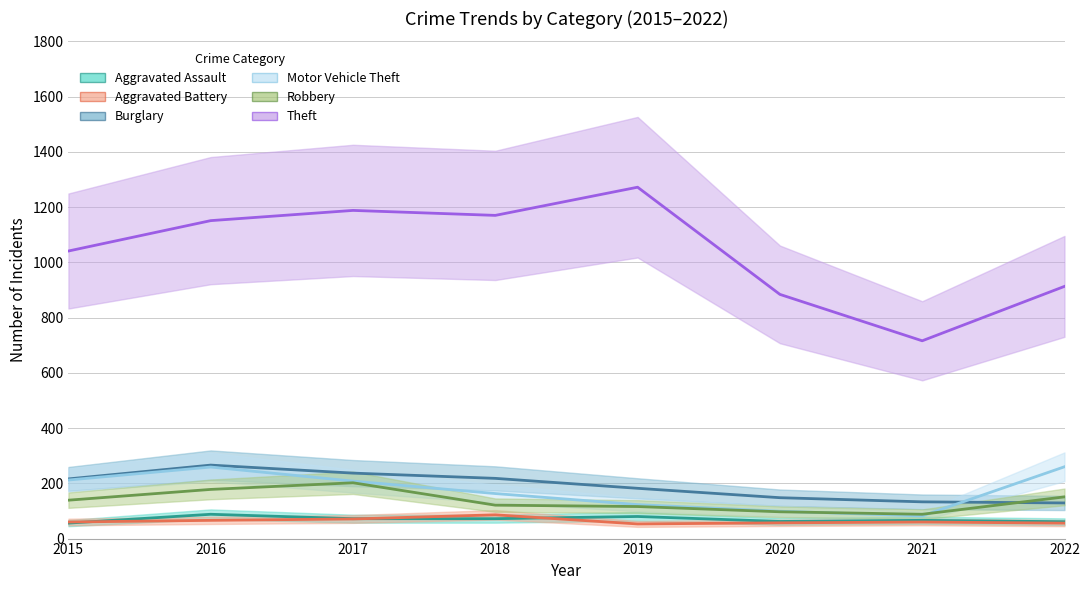

What value does the Motor Vehicle Theft series have at 2020?

99